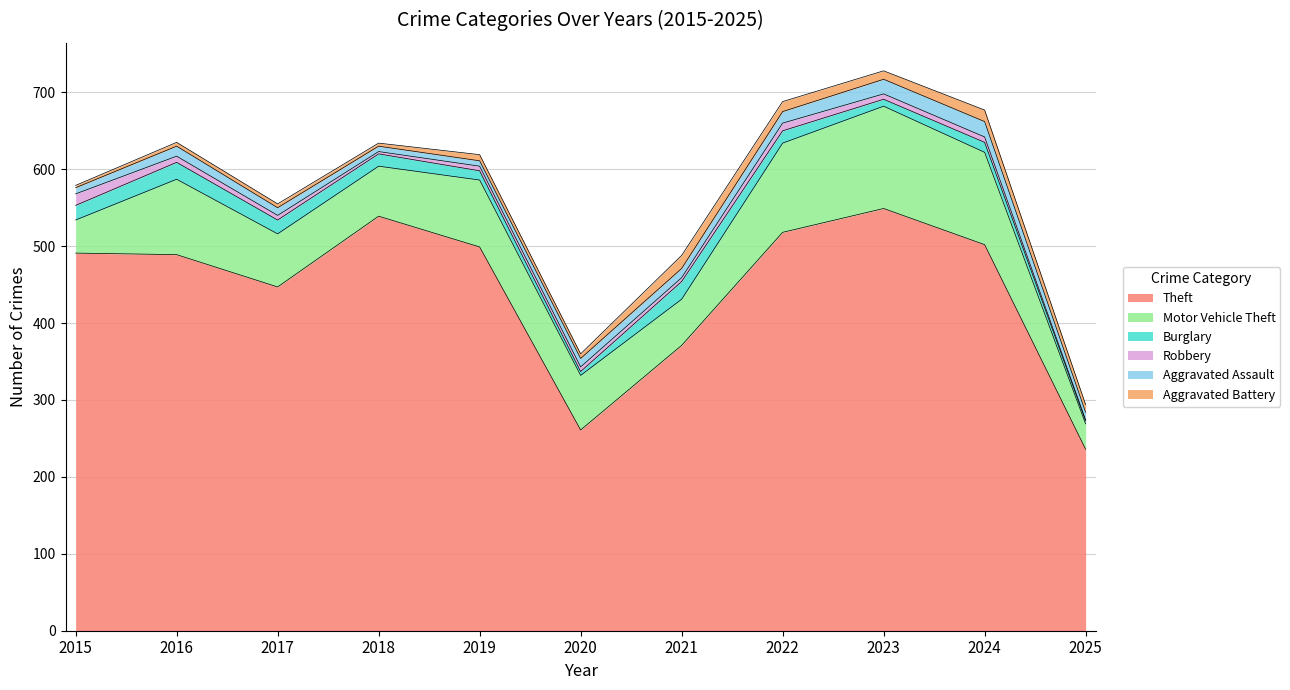

What is the total value across all series at 2025?

294